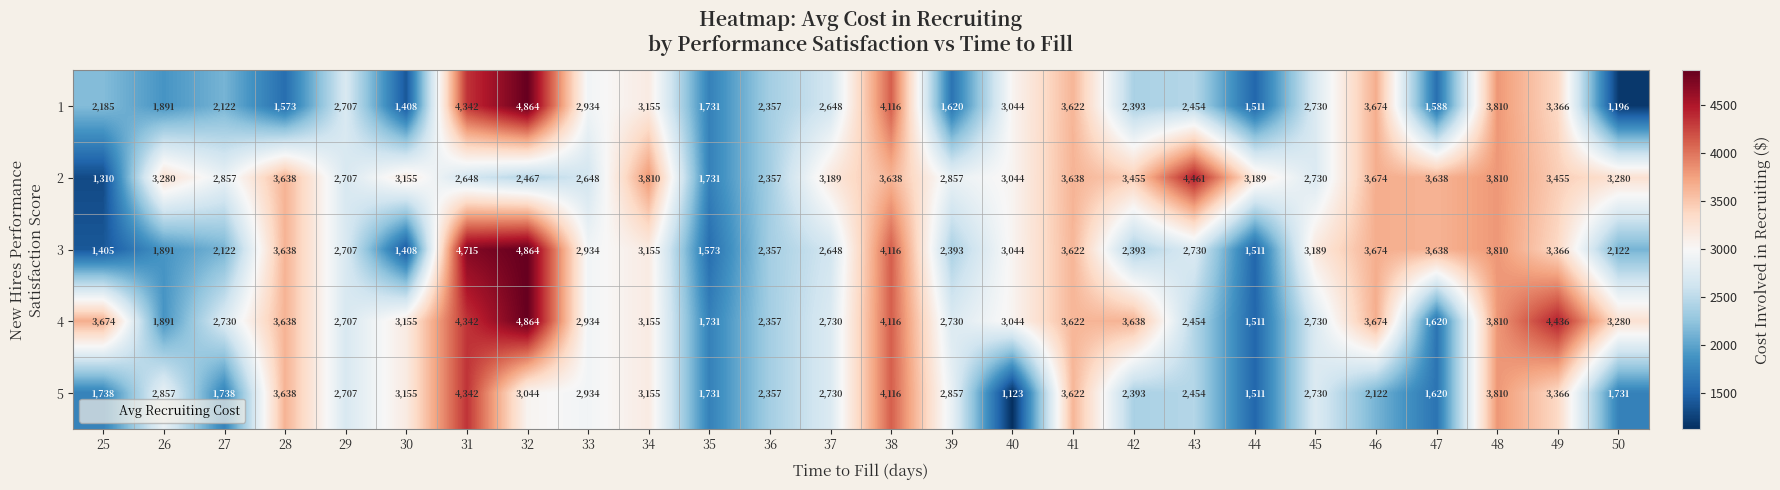

What is the difference between the second highest and minimum values in the 2 series?

2500